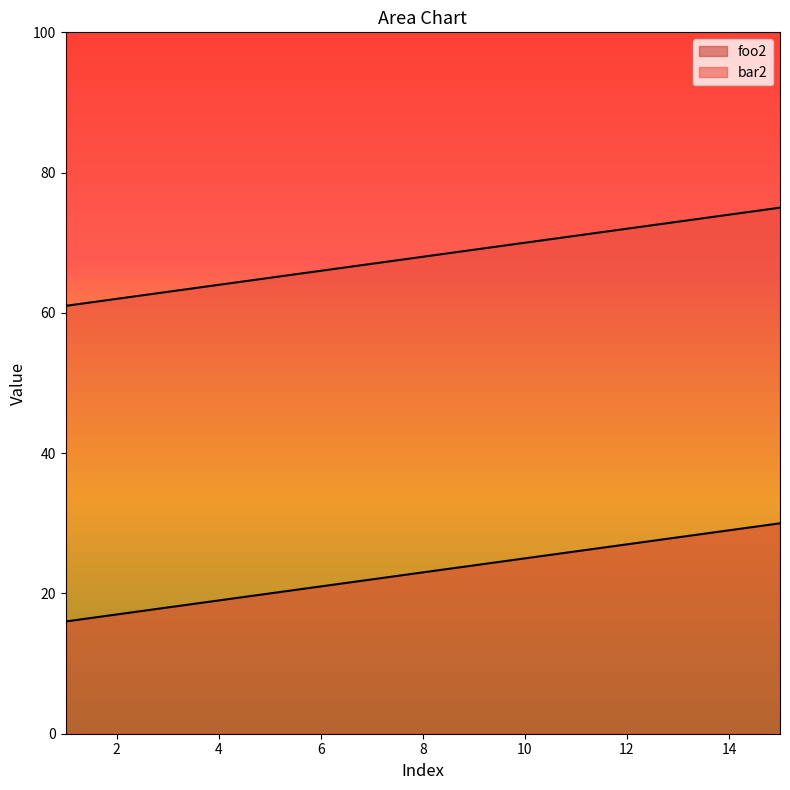

True or false: bar2 has a value of 71 at 11.

True